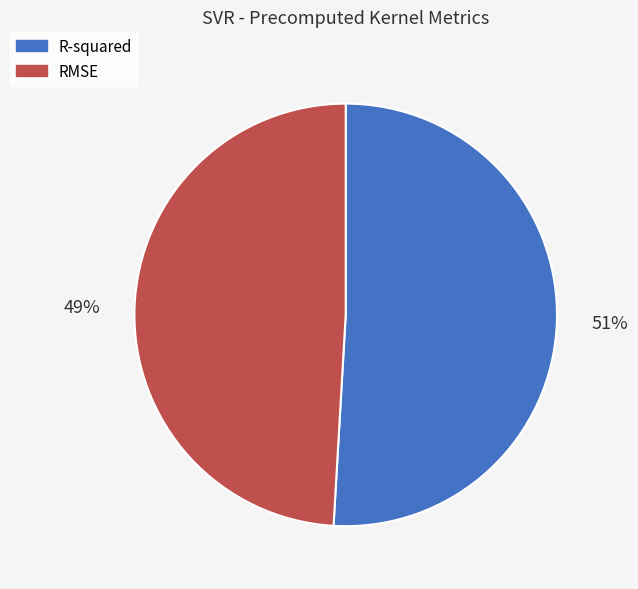

How many segments does this pie chart have?

2